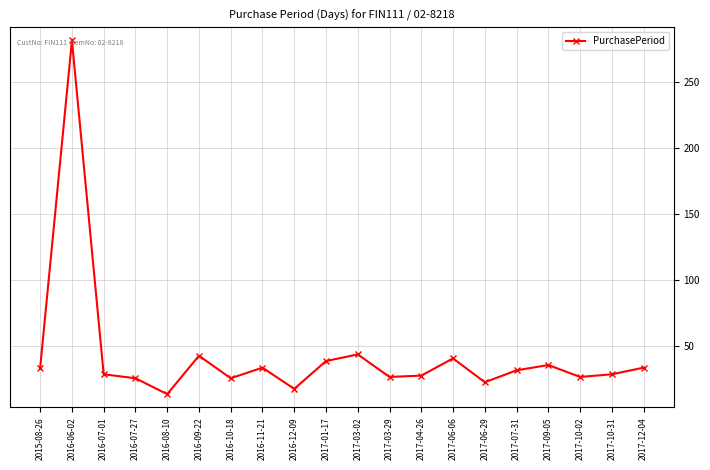

What is the label of the 11th point from the left?

2017-03-02